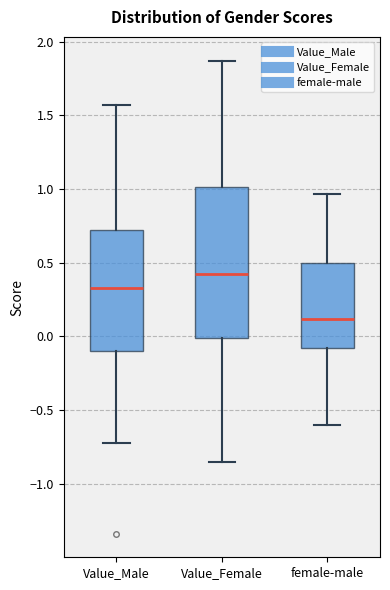

Which box is the tallest, from its lower edge to its upper edge?

Value_Female